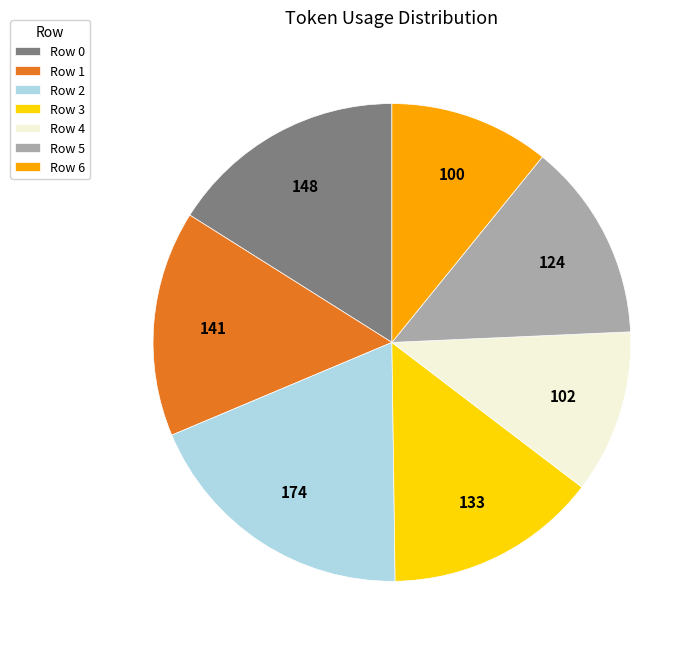

Approximately how many times larger is the value at Row 5 compared to Row 4?

1.2